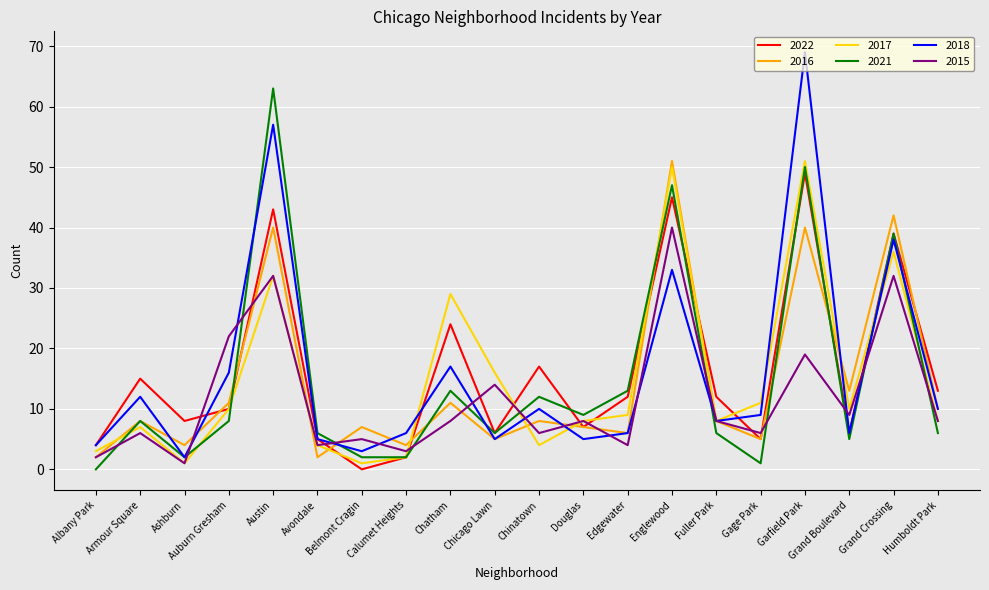

What position from the left is Auburn Gresham?

4